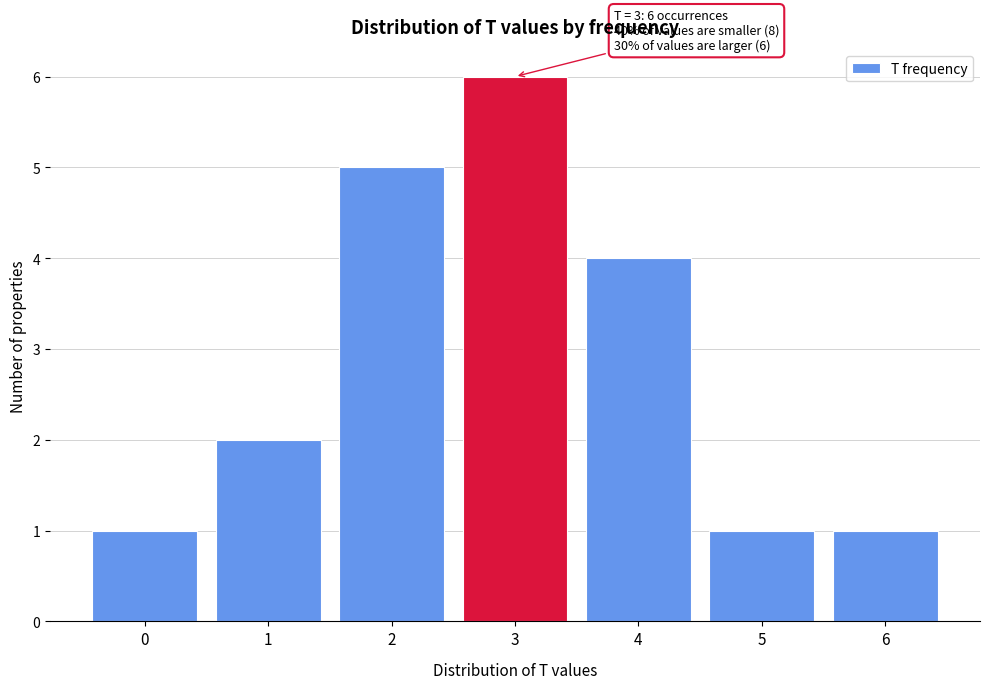

Reading left to right, what are all the values shown in this chart?

1	2	5	6	4	1	1